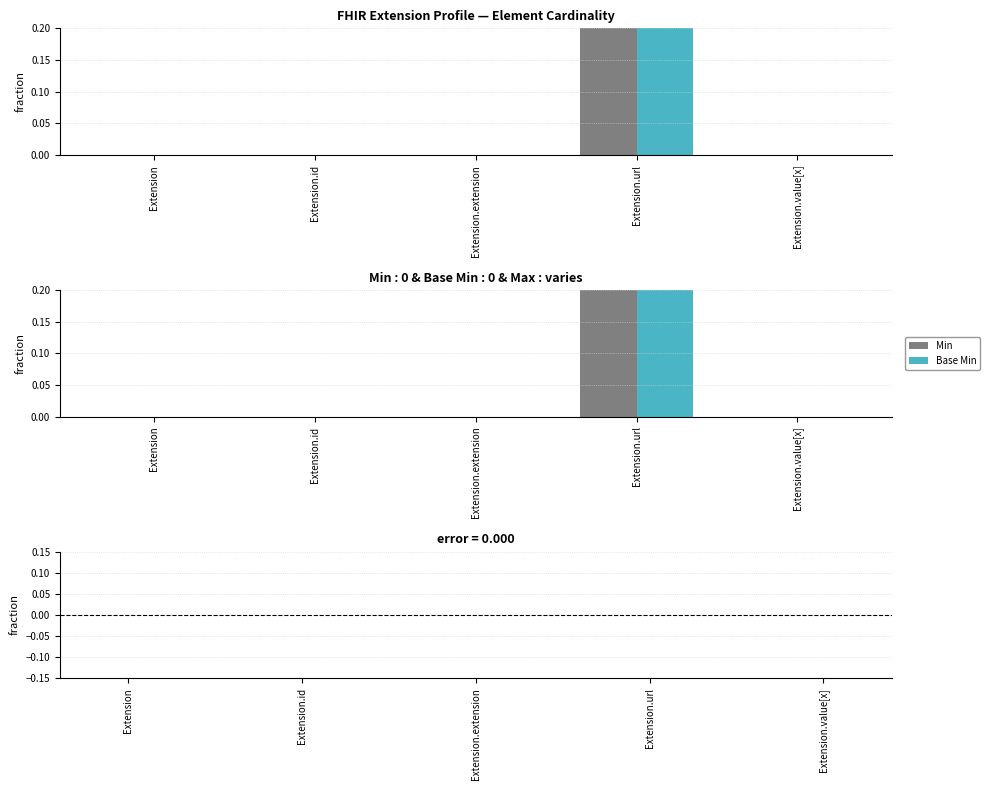

Reading right to left, list all the values displayed in this chart.

Min: 0	1	0	0	0
Base Min: 0	1	0	0	0
Min - Base Min: 0	0	0	0	0